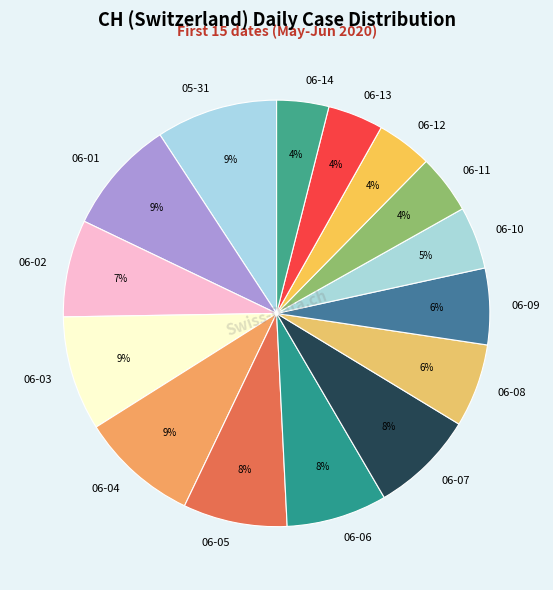

What percentage is the 06-04 slice, to the nearest percent?

9%